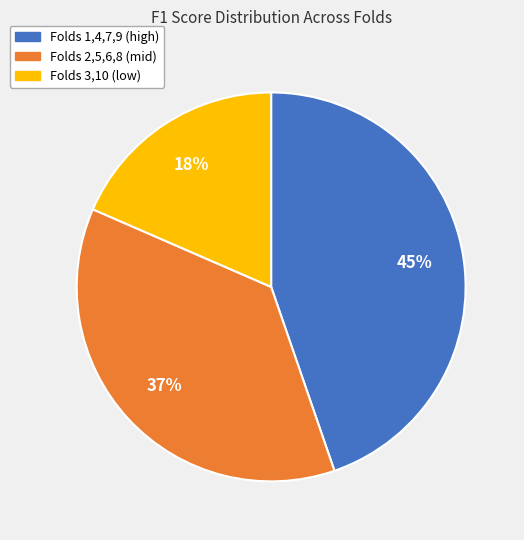

How many segments does this pie chart have?

3